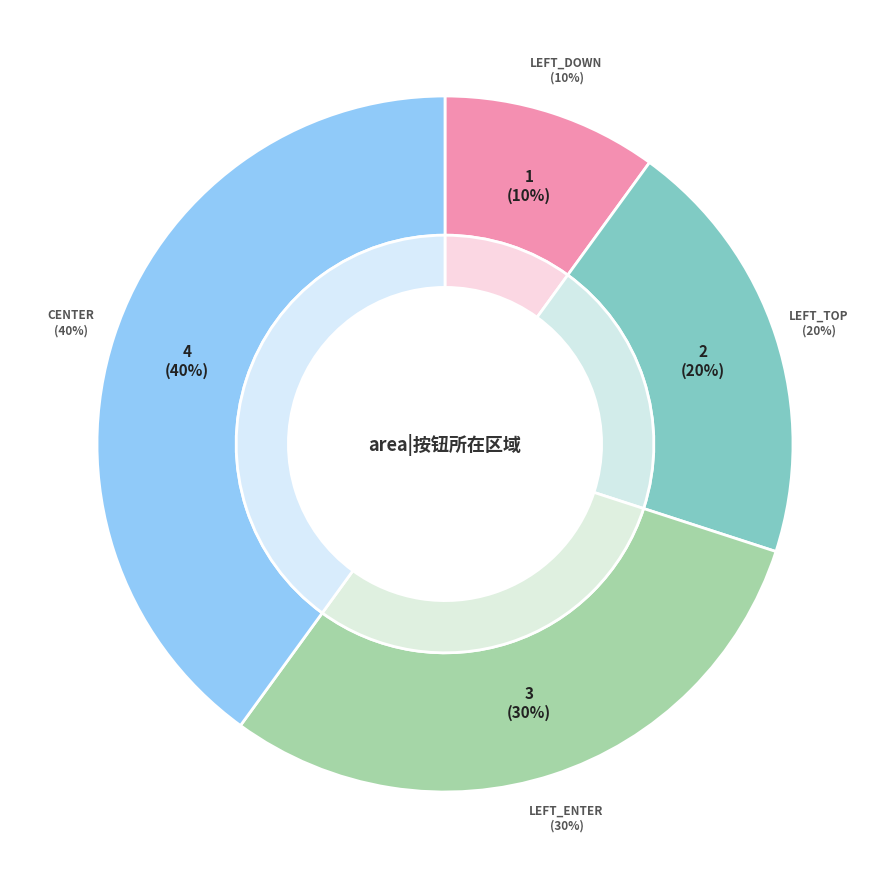

Count the number of slices in the pie.

4